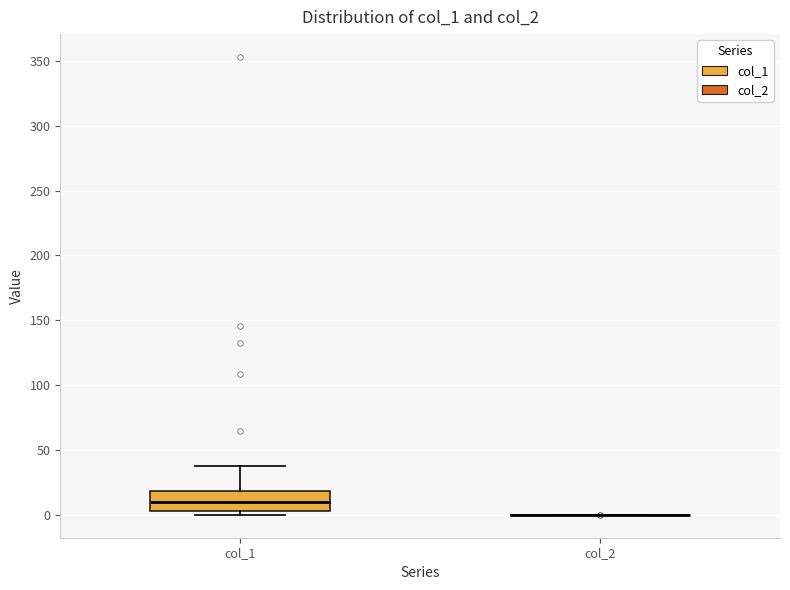

Where does the upper whisker of the box for col_1 end on the y-axis? The values are not printed on the chart, so give them approximately, as read against the axis.

40